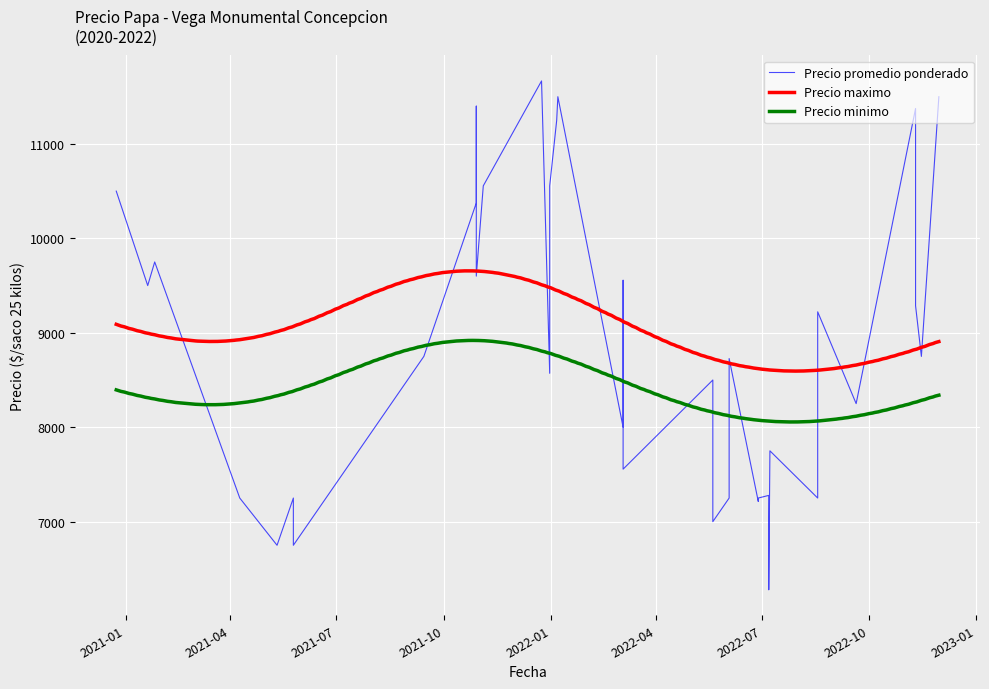

True or false: Precio maximo and Precio minimo cross at least once.

False